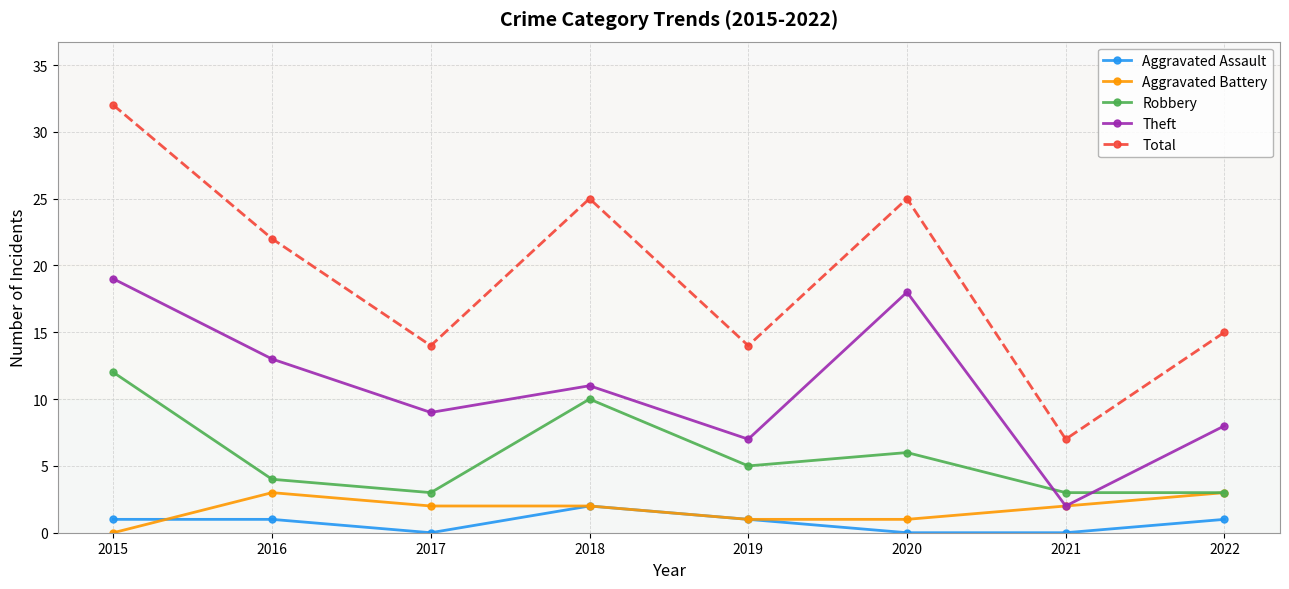

What is the approximate value of Robbery at 2019?

5